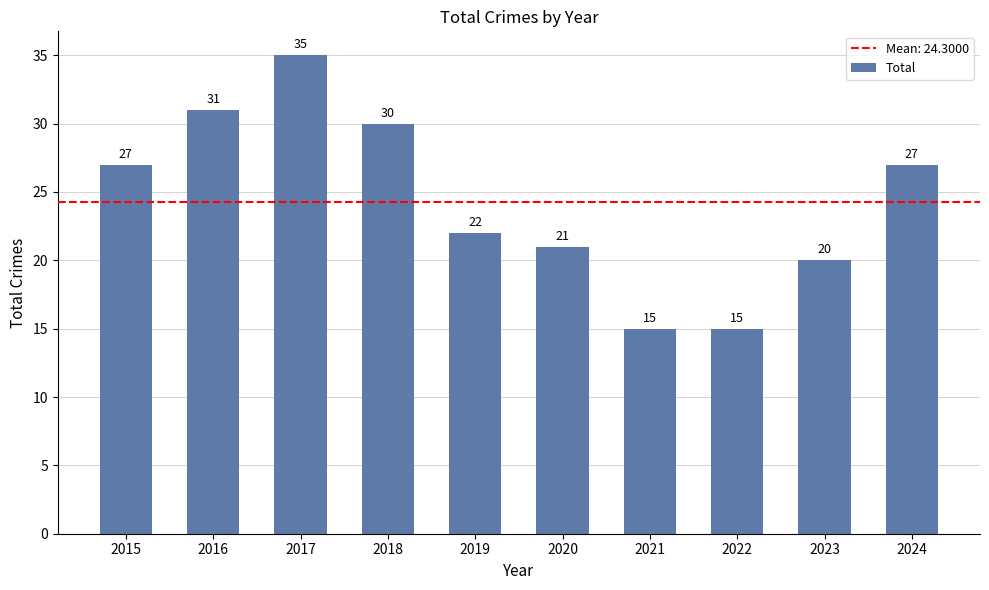

Does the chart contain any negative values?

No